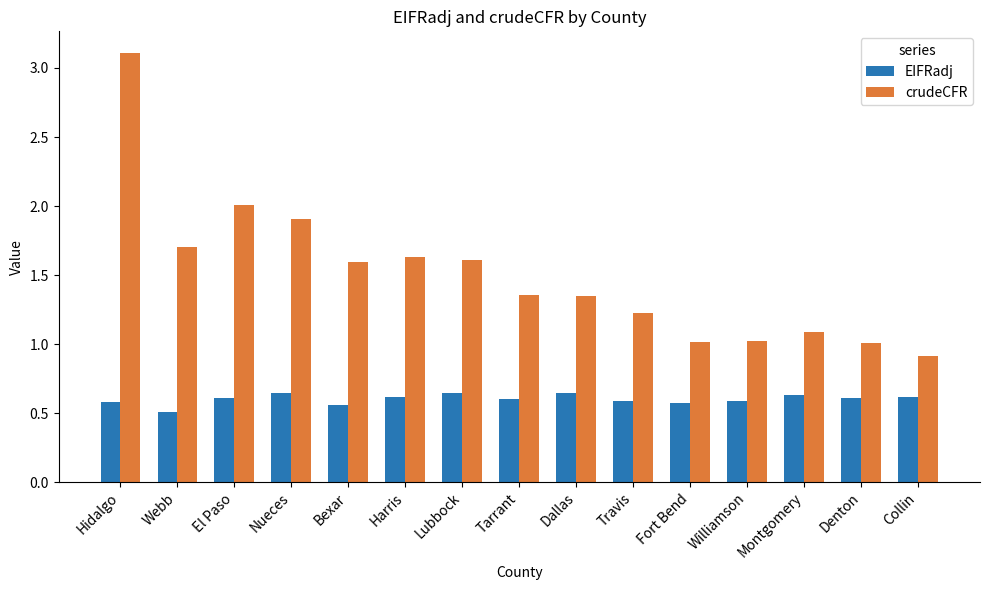

How many EIFRadj values are between 0 and 1?

15